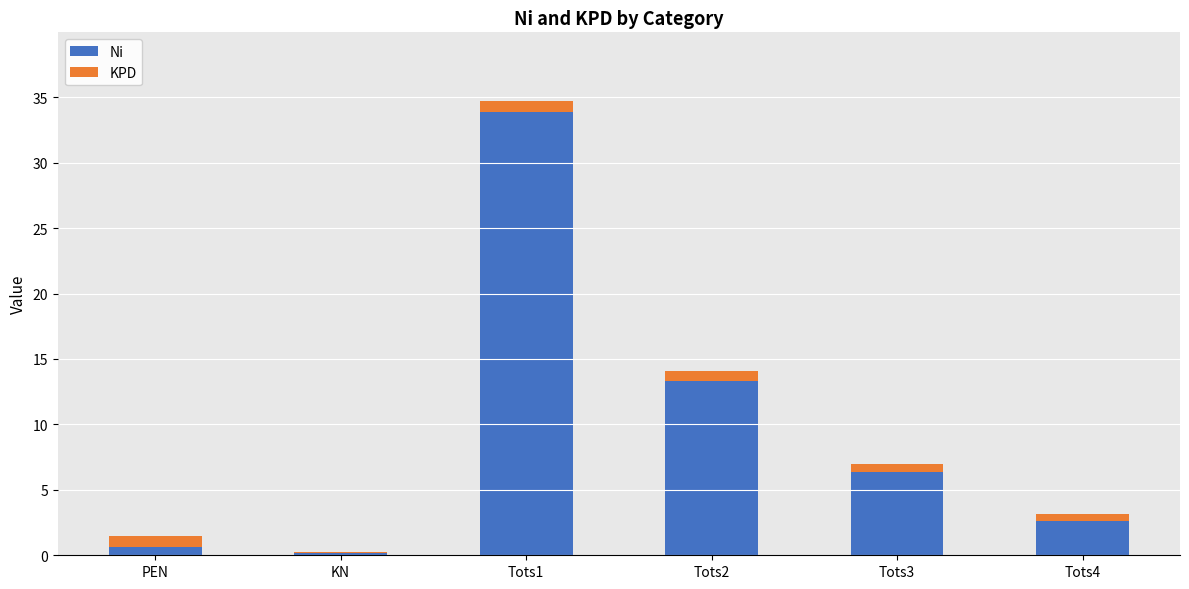

What is the sum of all Ni values?

57.0